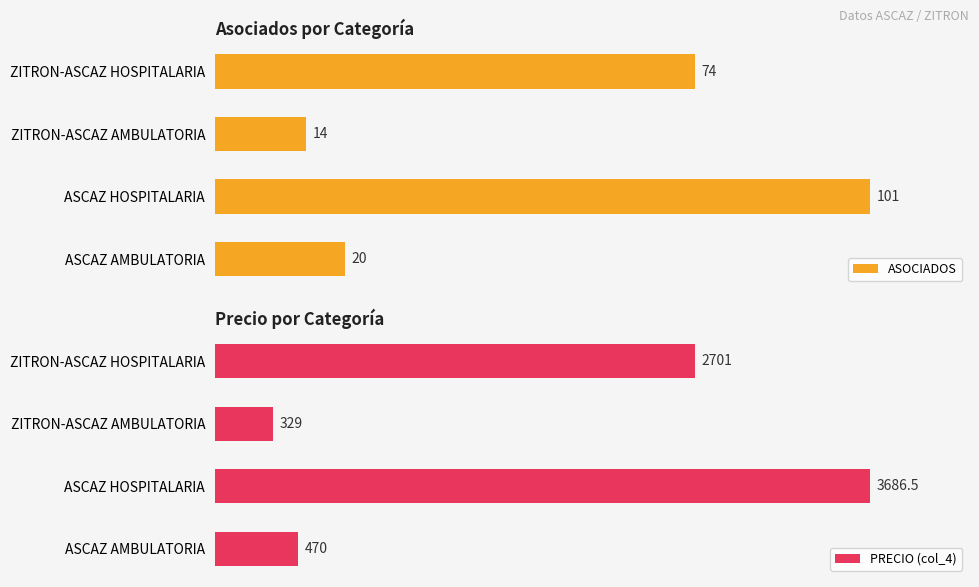

What are all the series names shown in the legend?

ASOCIADOS, PRECIO (col_4)